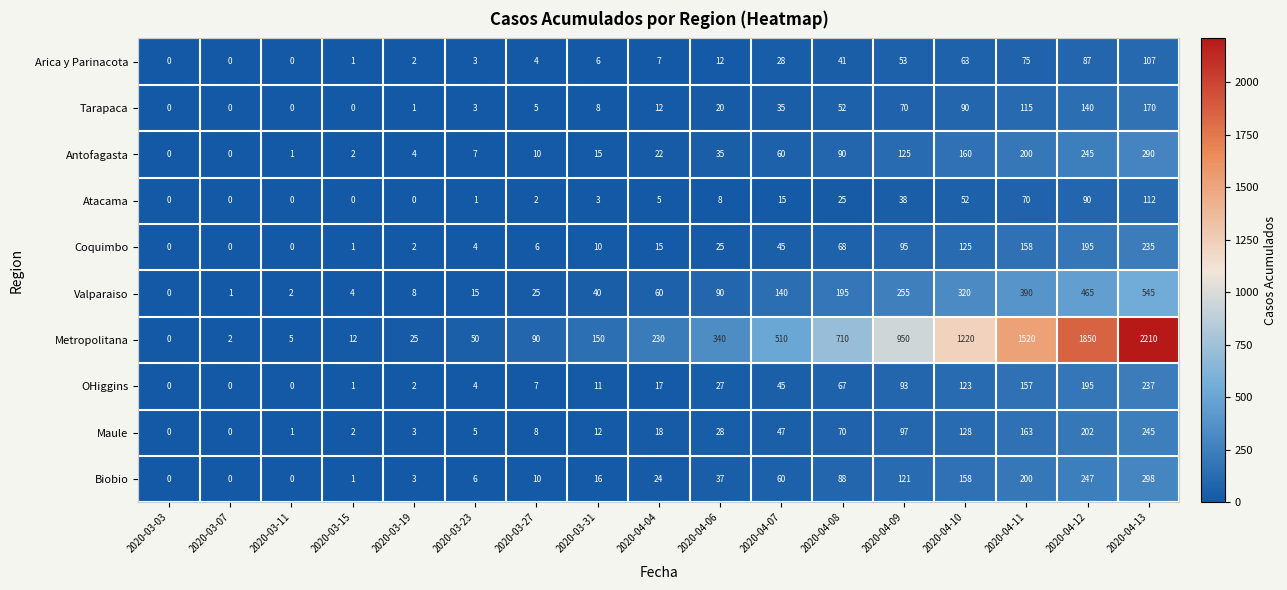

Which series has the largest total across all categories?

Metropolitana